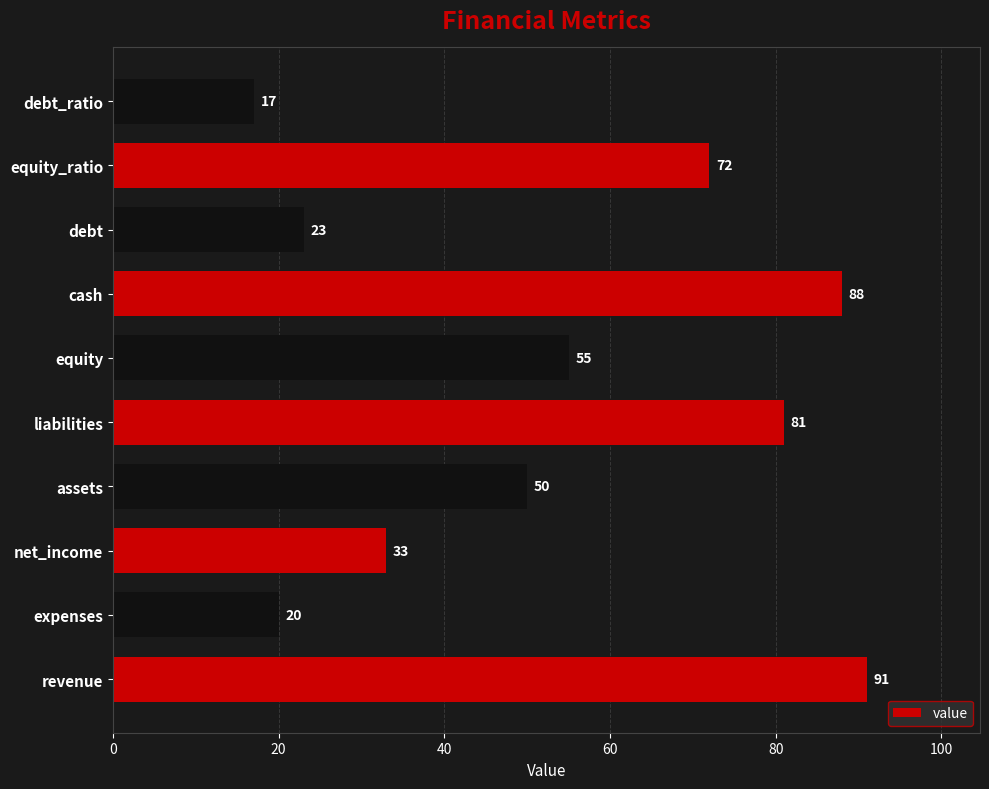

What is the change in value from expenses to liabilities?

+61